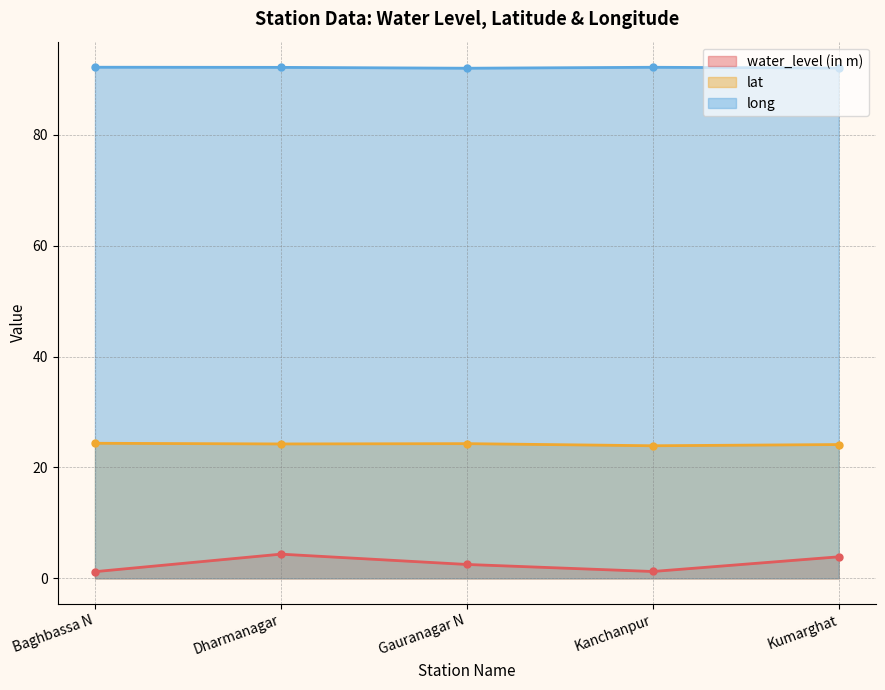

At how many categories does at least one series exceed 35?

5